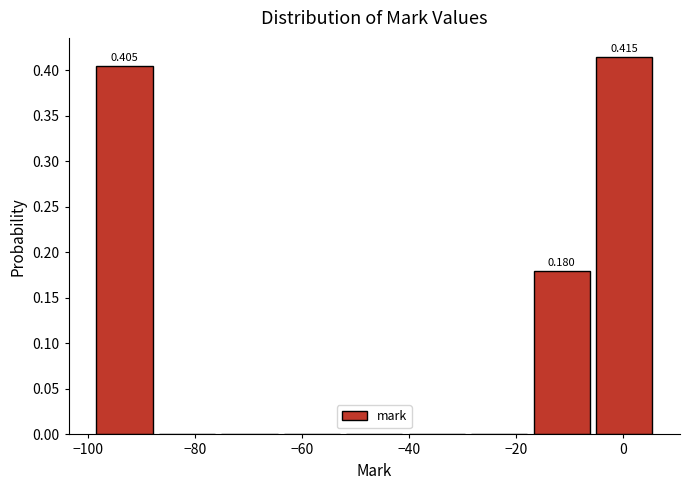

Which range on the x-axis has the tallest bar?

-6 to 6